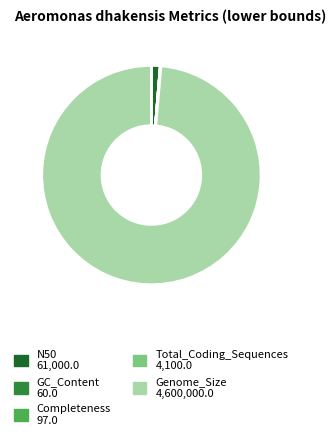

Which category has the biggest portion of the pie?

Genome_Size